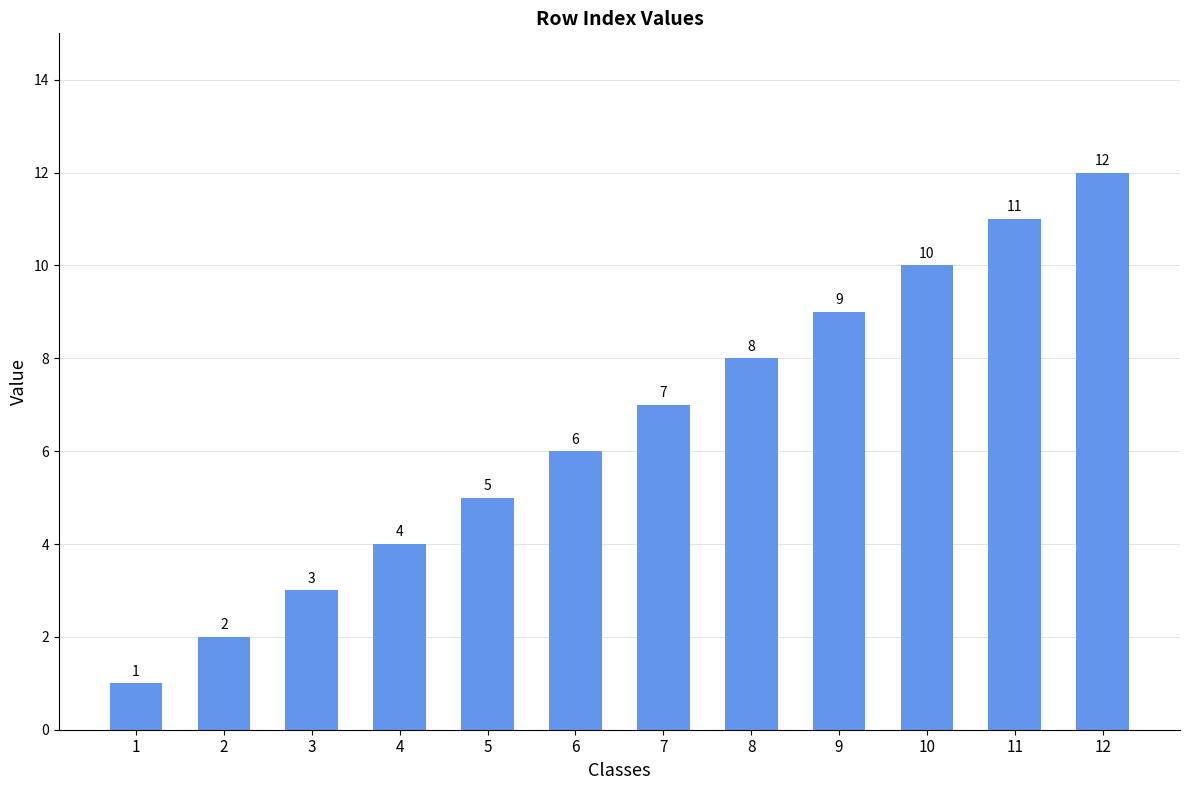

Reading left to right, list all the values displayed in this chart.

1=1	2=2	3=3	4=4	5=5	6=6	7=7	8=8	9=9	10=10	11=11	12=12